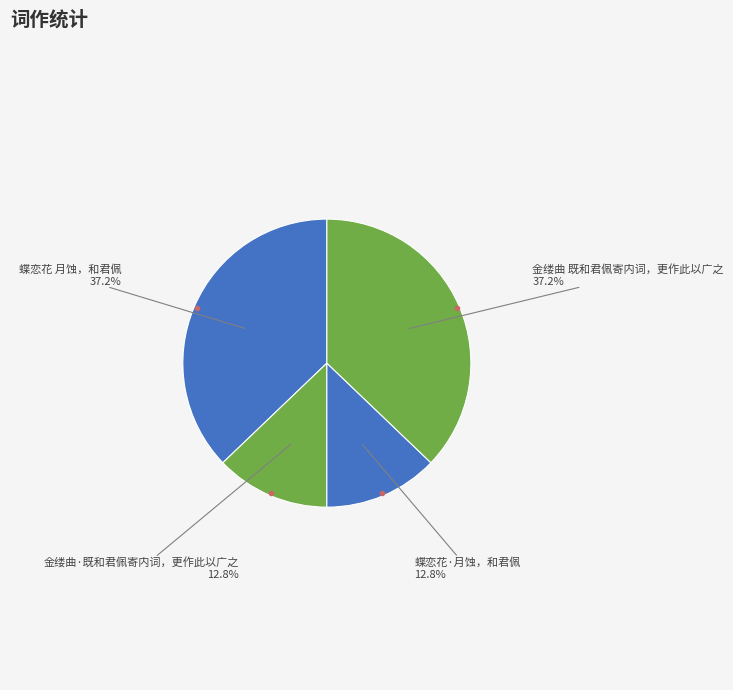

To the nearest percent, what is the difference between the largest and smallest slice percentages?

24%